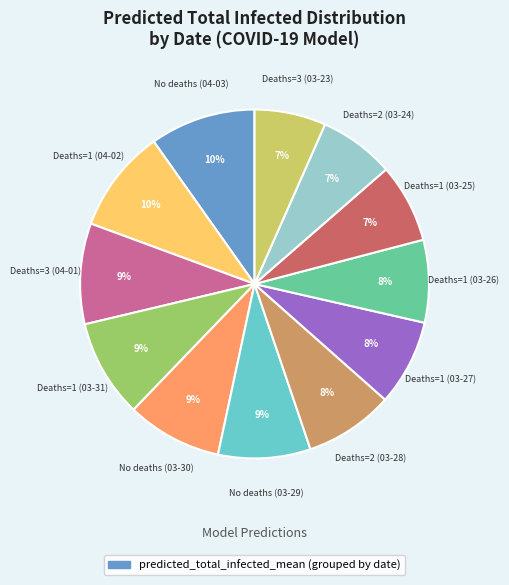

To the nearest percent, what is the average slice percentage?

8%